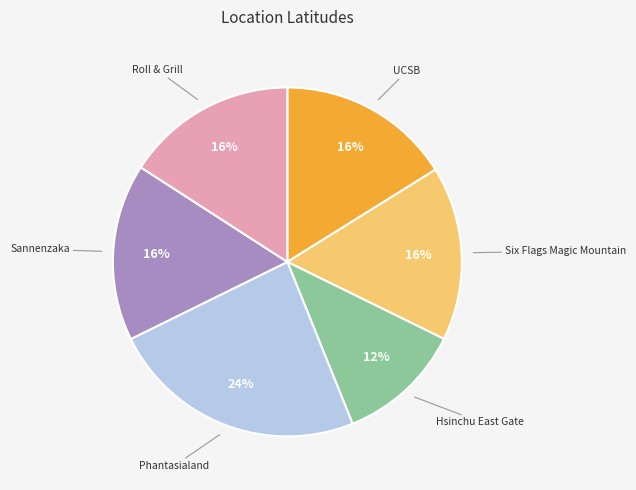

To the nearest percent, what is the average slice percentage?

17%